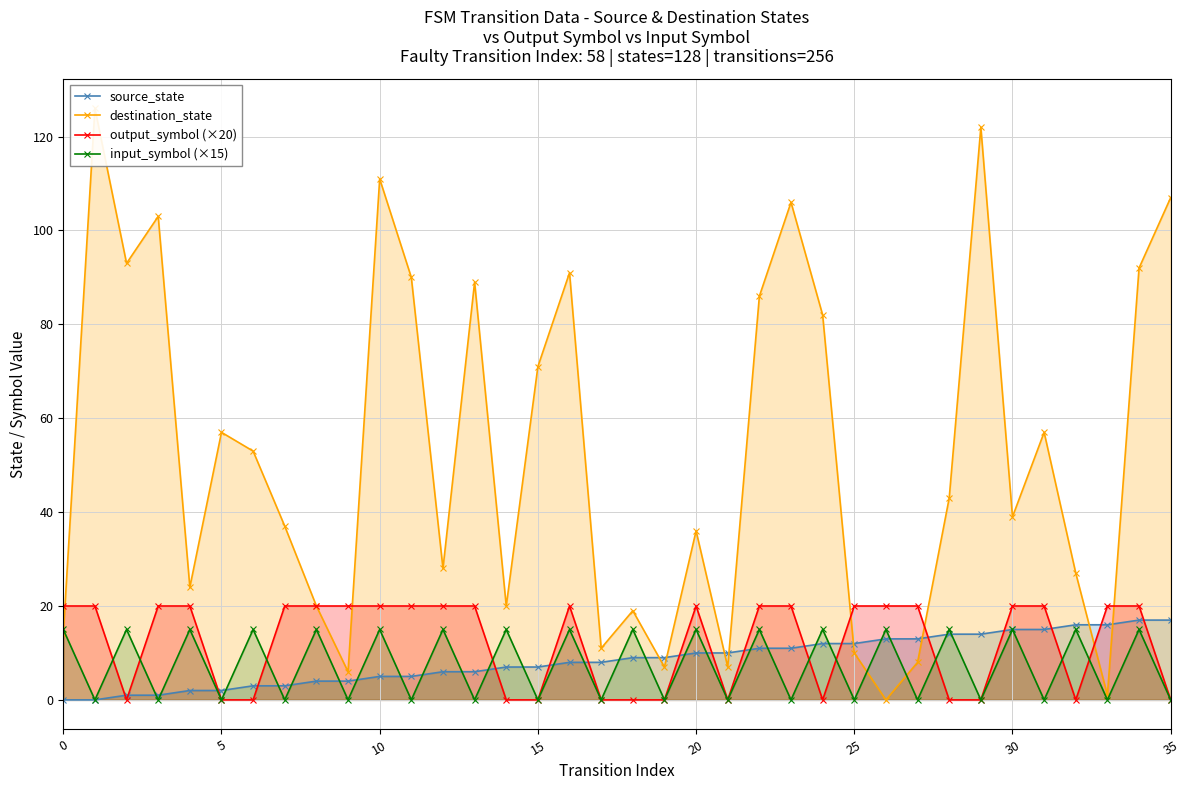

Which series ends up on top after the final intersection of output_symbol (×20) and input_symbol (×15)?

output_symbol (×20)